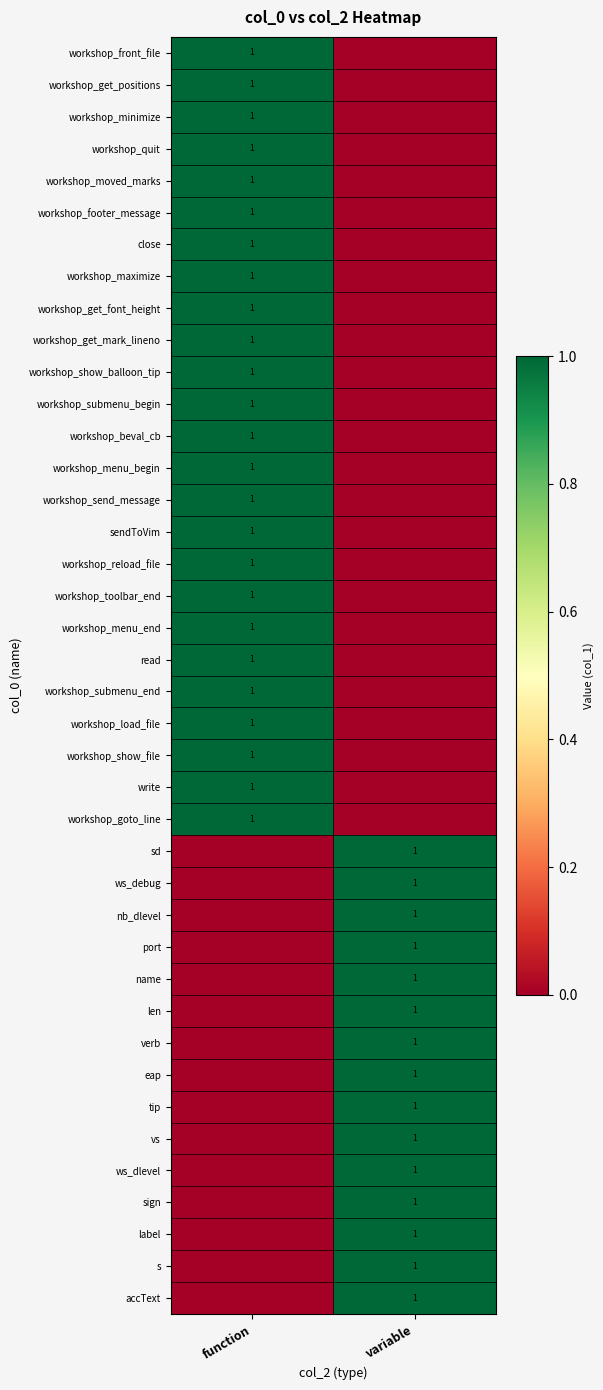

The value of workshop_footer_message at function is 1. True or false?

True